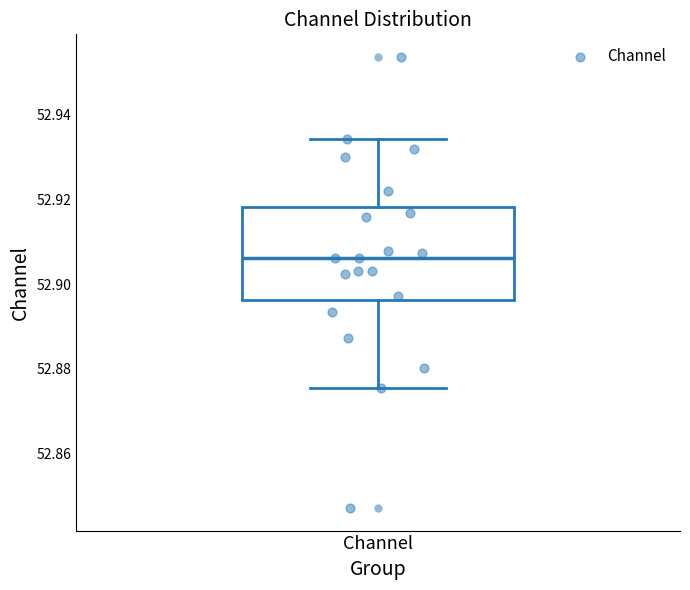

Read this box plot against the y-axis: the position of the median line, the range covered by the box, and the ends of both whiskers. The values are not printed on the chart, so give them approximately, as read against the axis.

median 52.906, box 52.896 to 52.918, whiskers 52.876 to 52.934